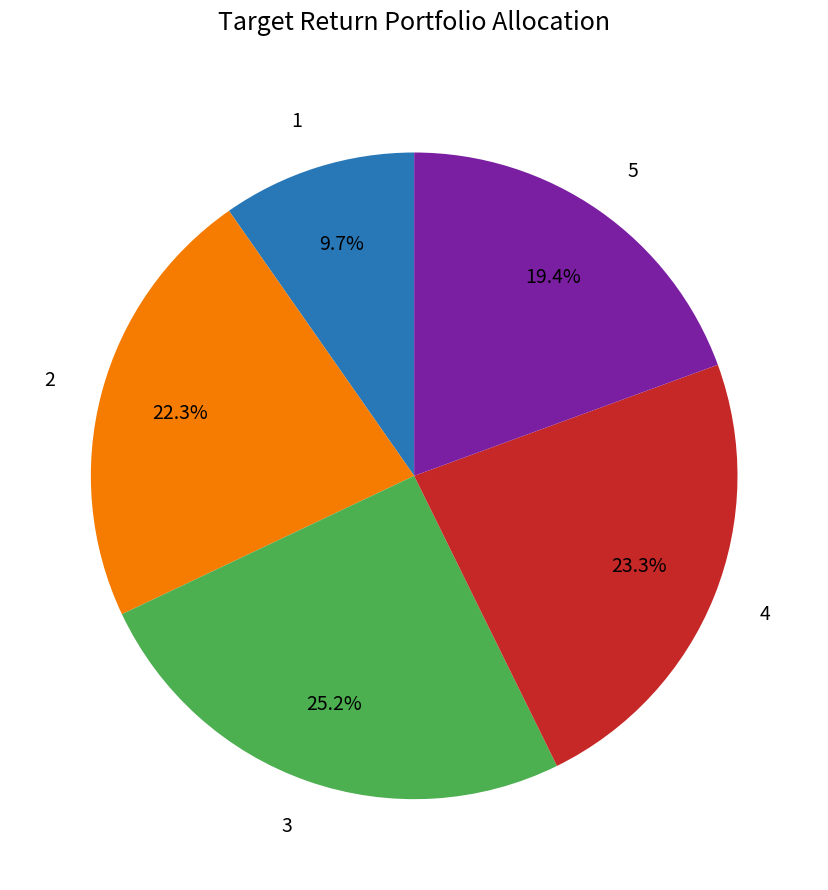

What portion of the pie excludes 4?

76.7%